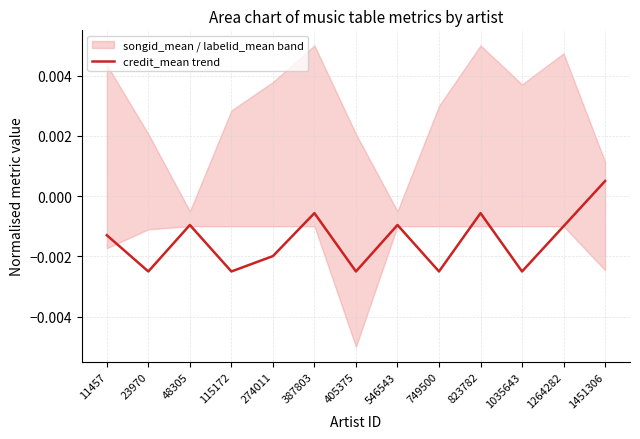

At which category does the data reach its first local valley?

23970